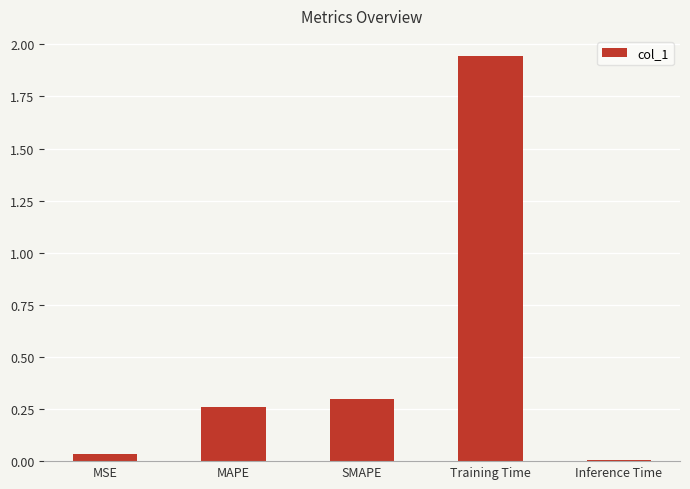

Which label corresponds to the smallest value in the chart?

Inference Time